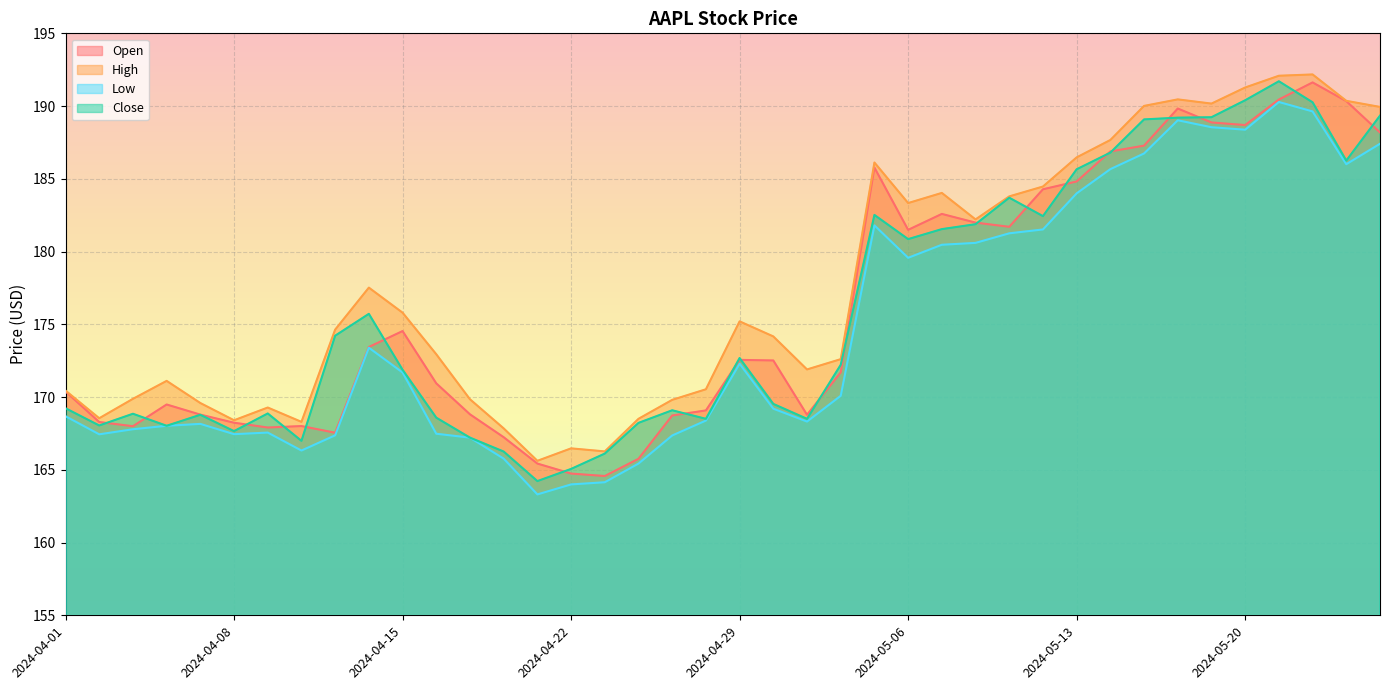

True or false: Low has a value of 167.4 at 2024-04-25.

True